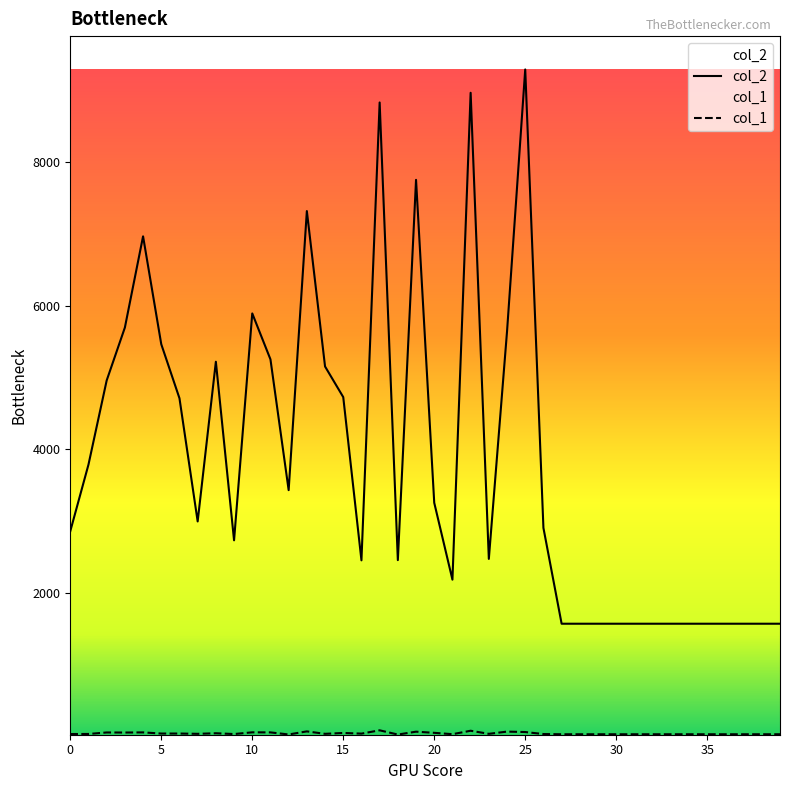

What are all the series names shown in the legend?

col_2, col_1